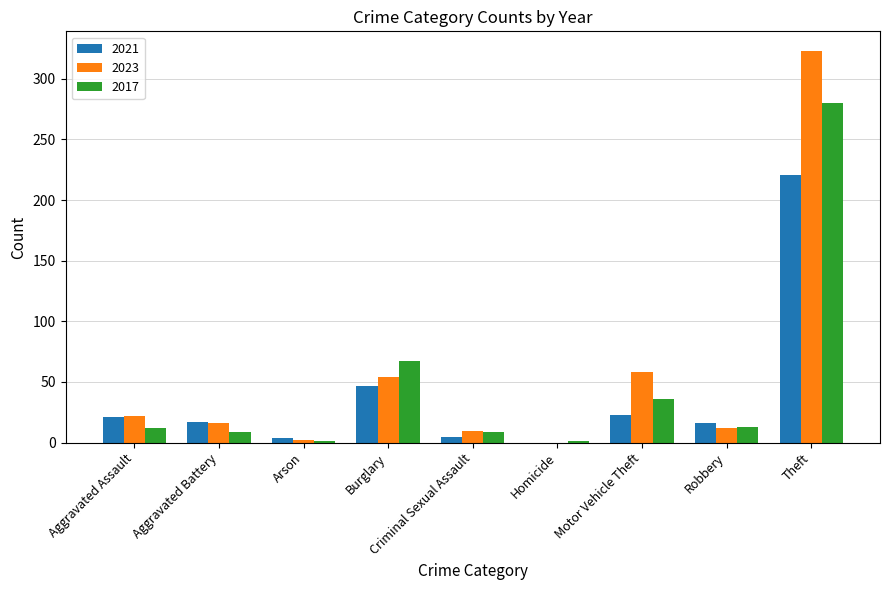

Are the bars horizontal?

No